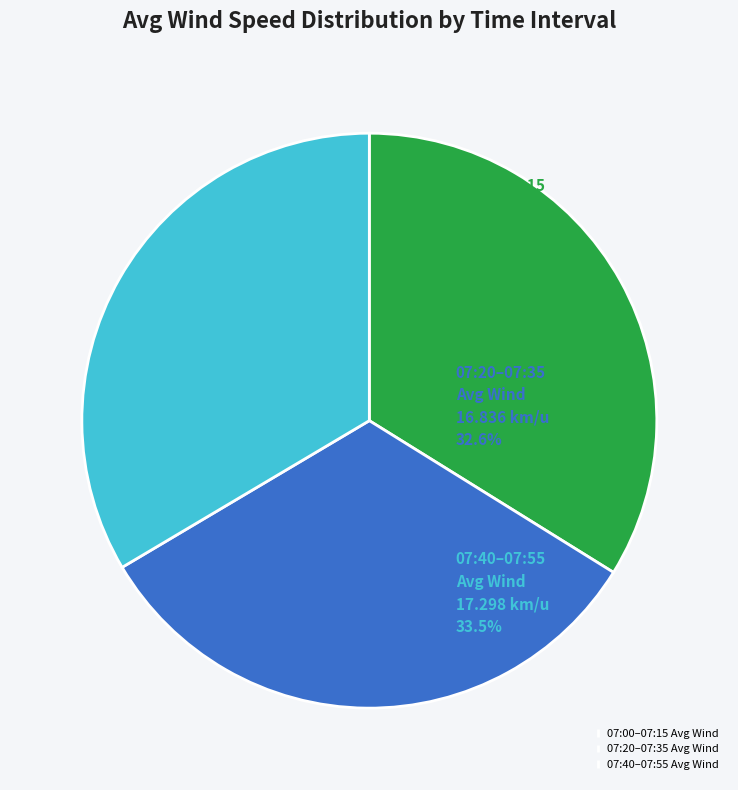

Is there a majority slice in this chart?

No